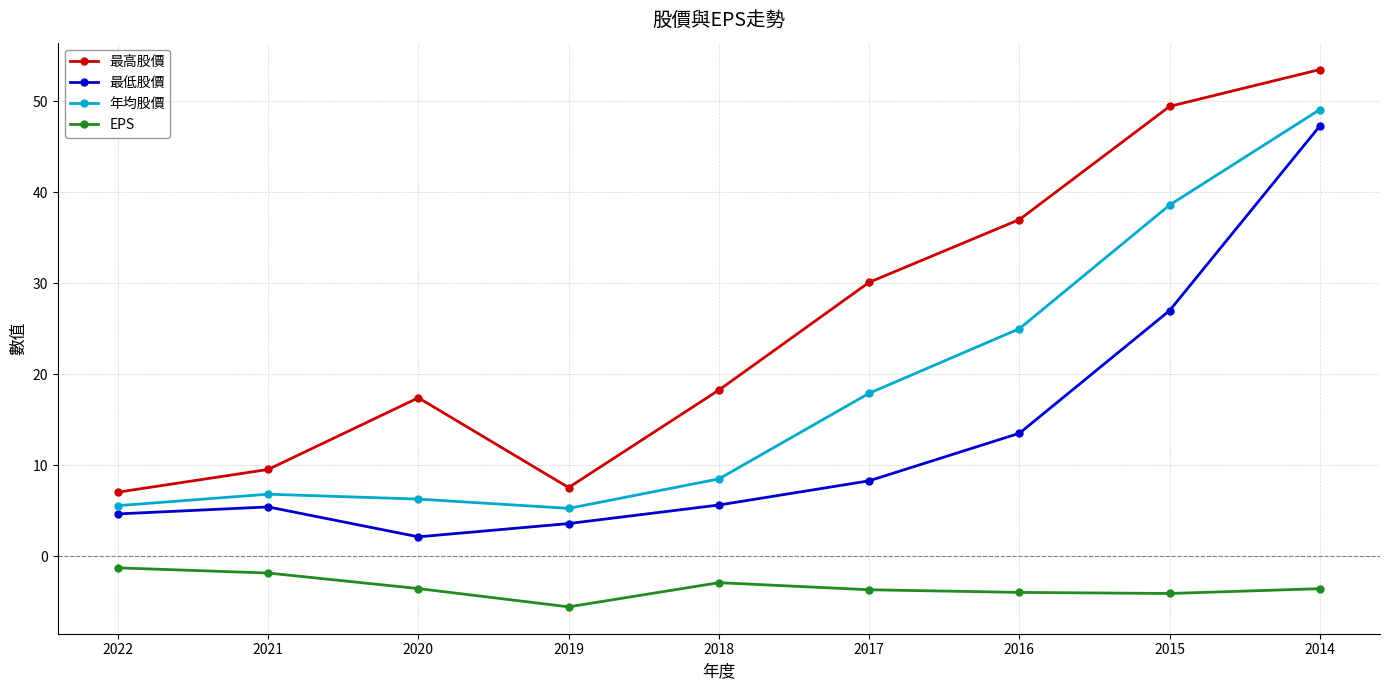

At which label does 最低股價 reach its peak?

2014